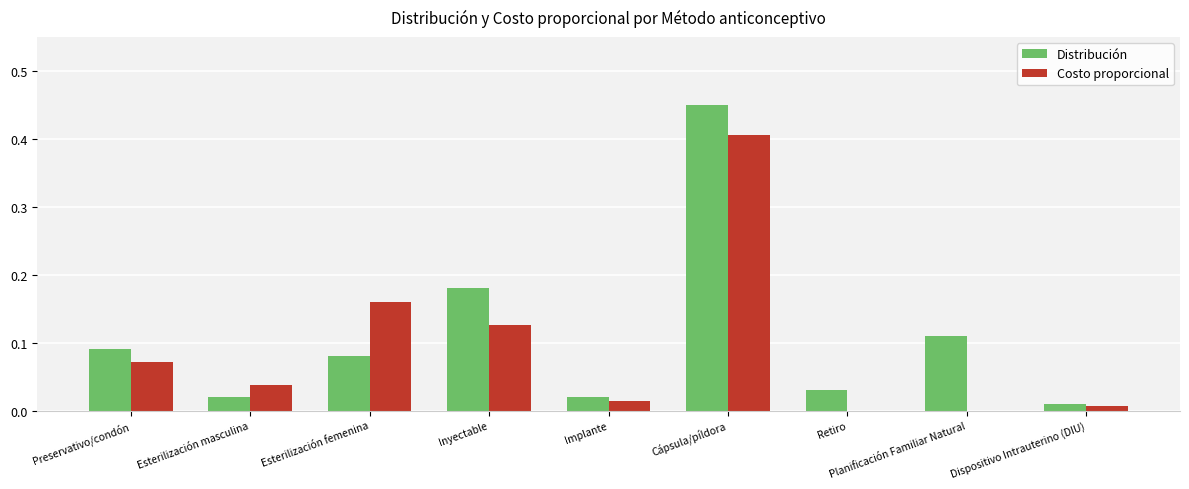

What is the sum of all Distribución values?

1.0